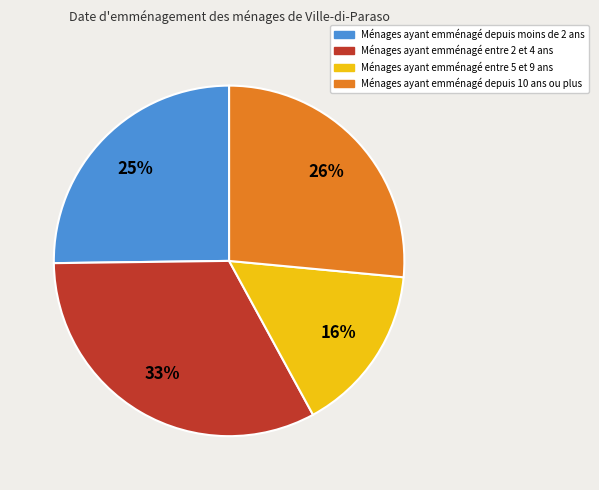

To the nearest percent, what is the average slice percentage?

25%